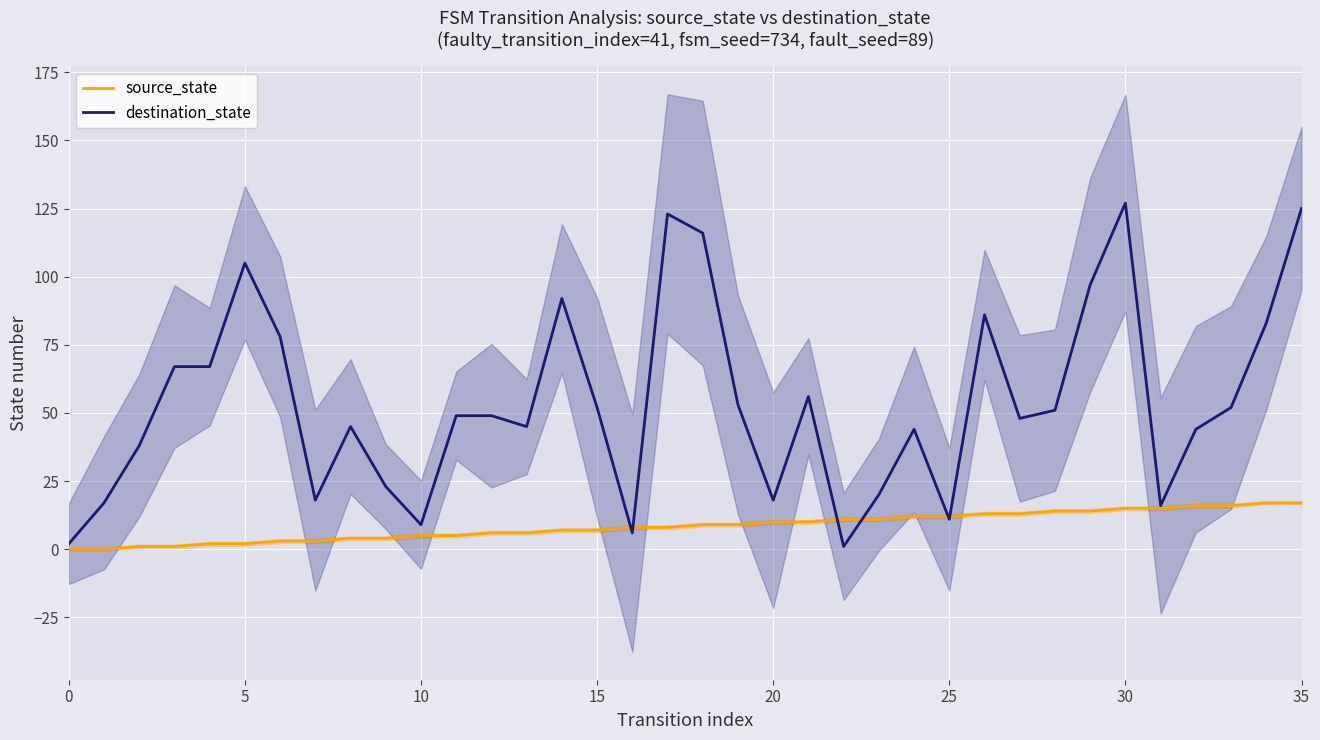

What is the difference between the maximum and second lowest values in the destination_state series?

125